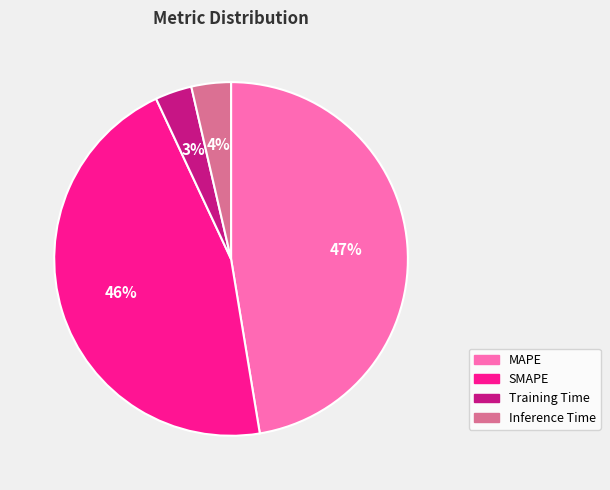

How many segments does this pie chart have?

4